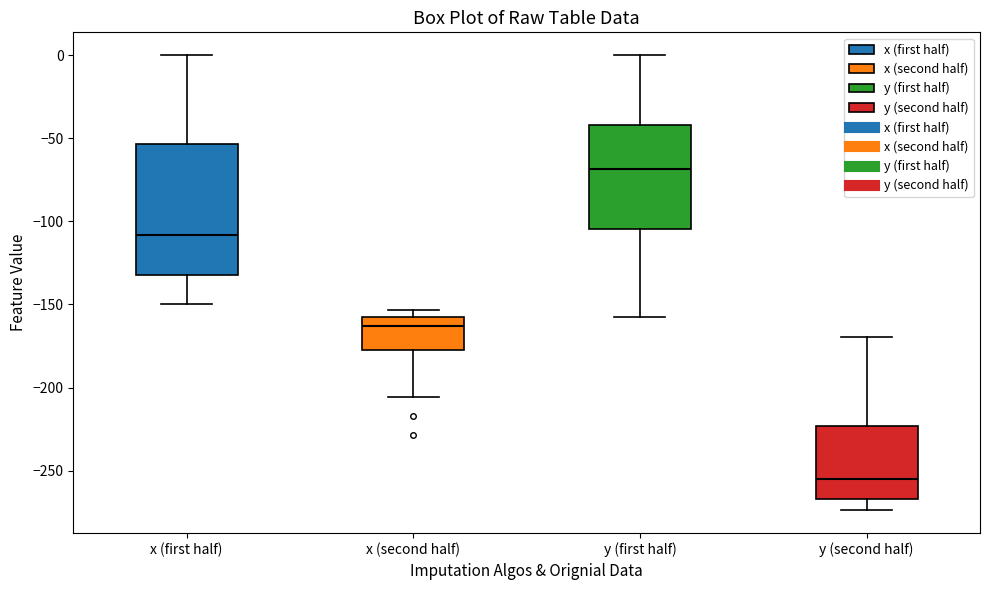

Which box has the highest median line?

y (first half)